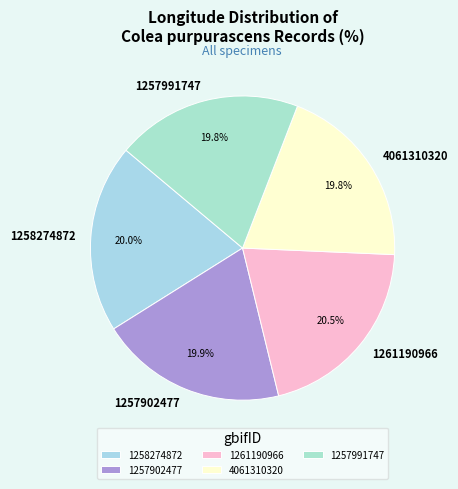

What is the ratio of the value at 1257902477 to the value at 1261190966?

1.0